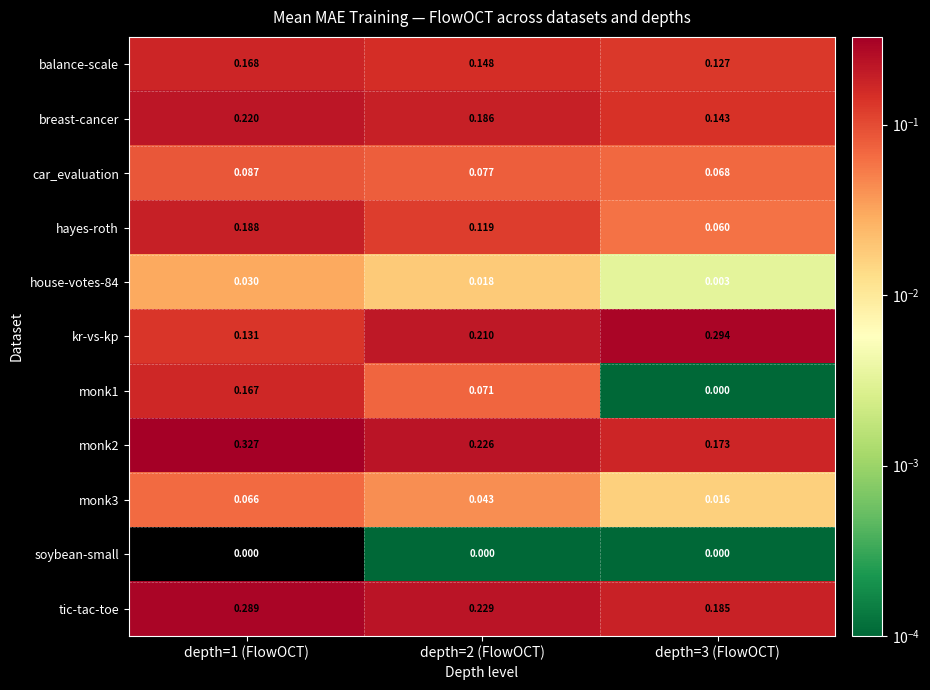

Count the number of data series in this chart.

11